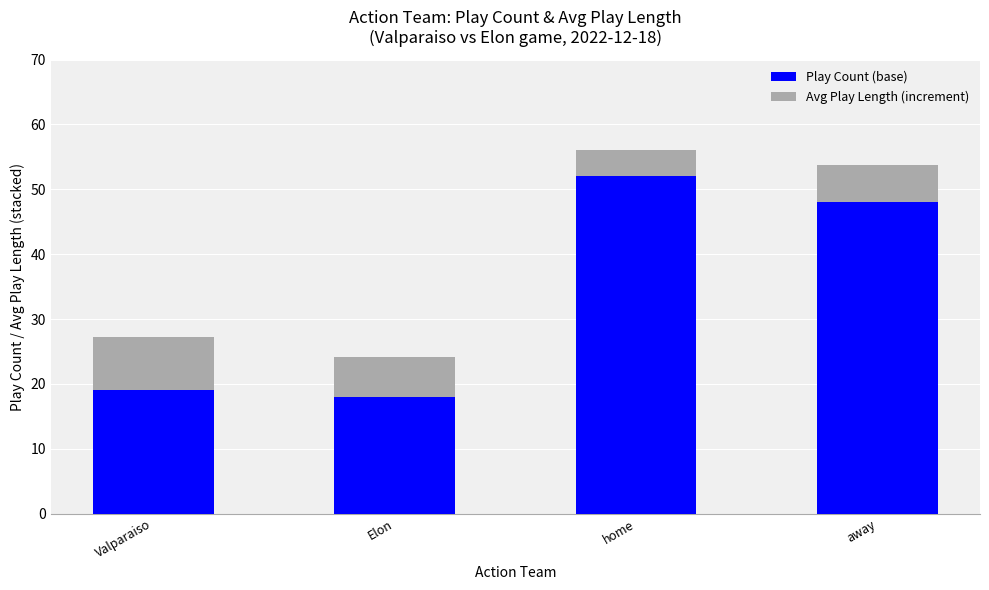

What is the difference between the maximum and minimum values in the Play Count (base) series?

34.0